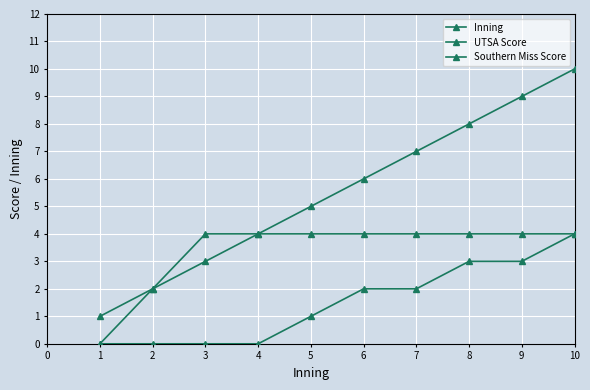

What is the value of the Inning point at the 1st from the left?

1